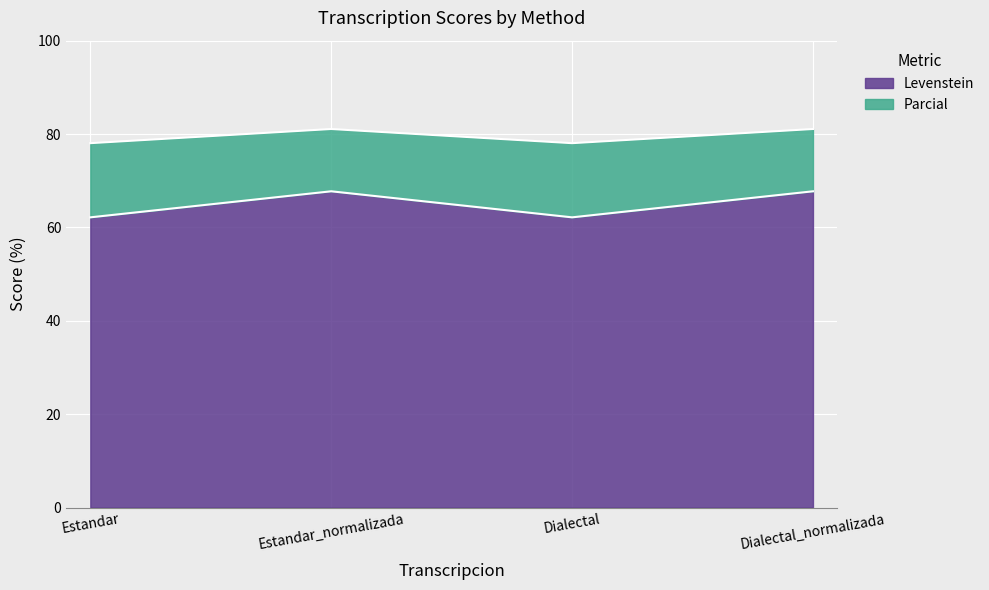

What is the difference between the maximum and second lowest values in the Levenstein series?

5.6